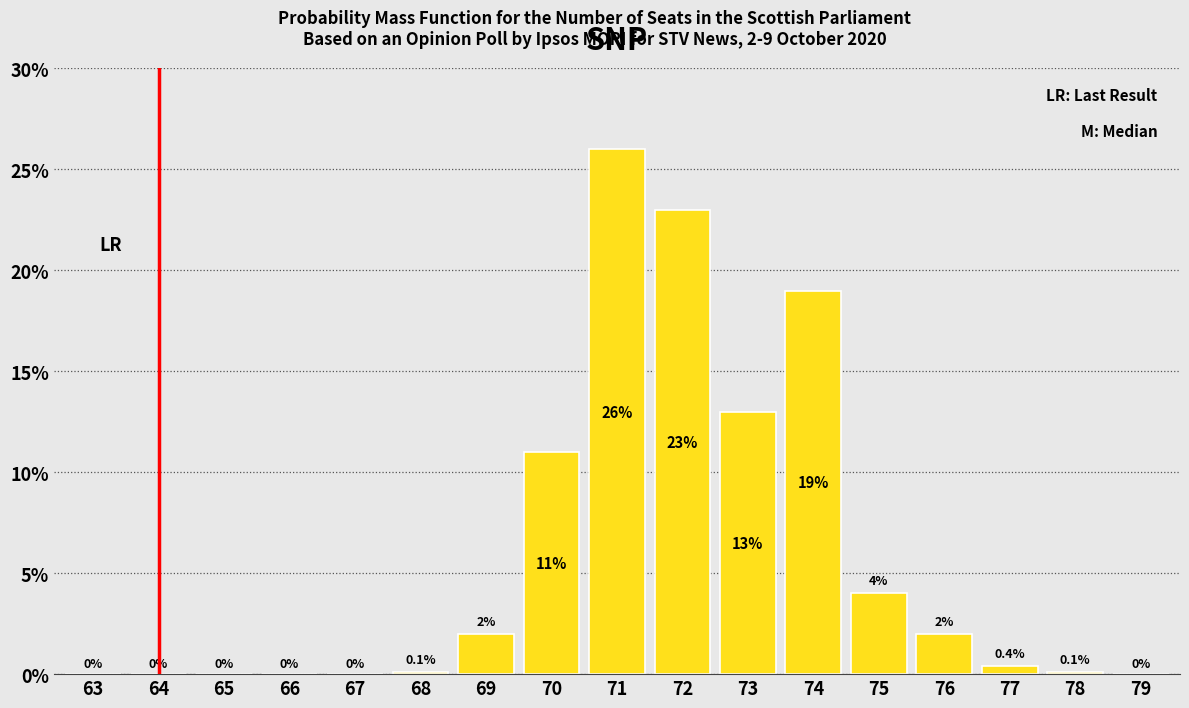

Are the bars horizontal?

No